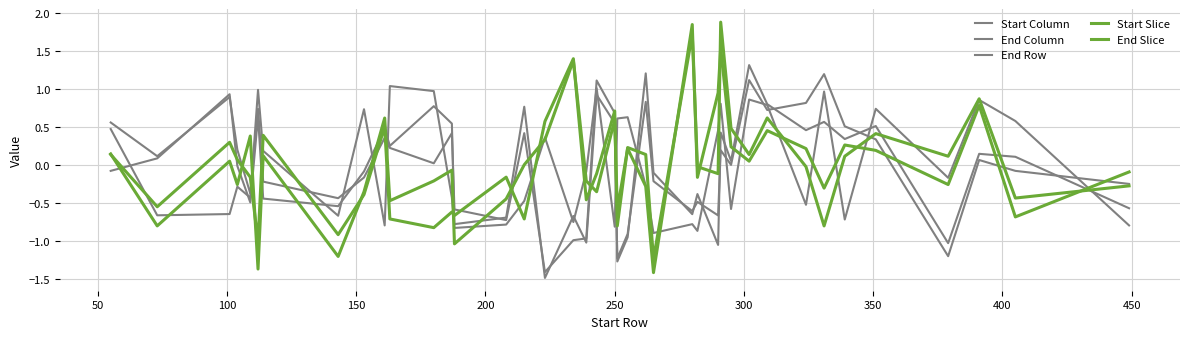

How many lines are shown in the chart?

5